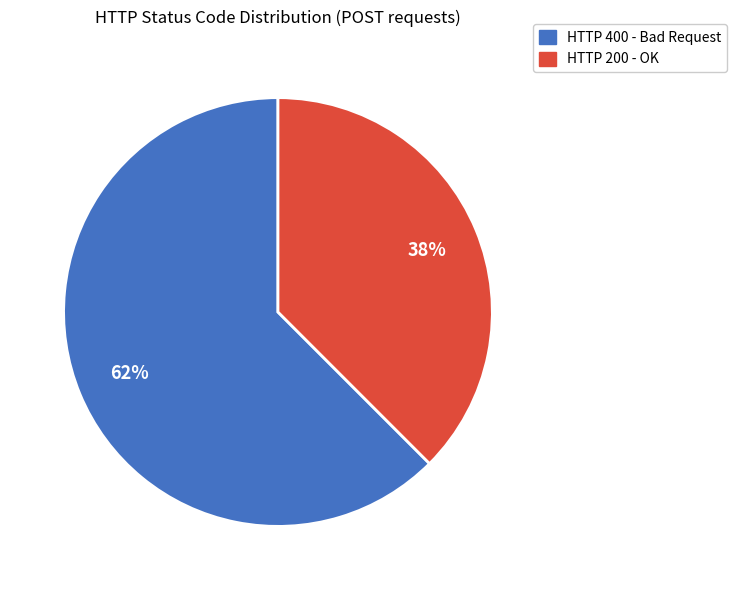

Is there any slice that represents more than half of the pie?

Yes